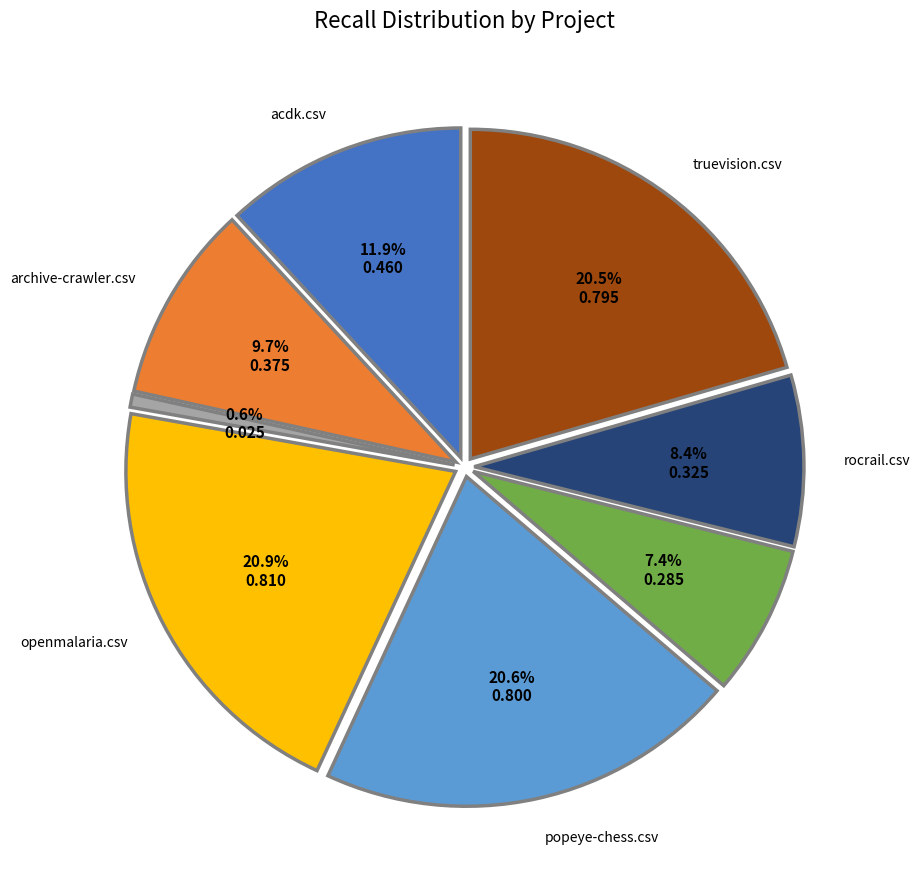

What is the total percentage of rhex.csv and openmalaria.csv?

28.3%